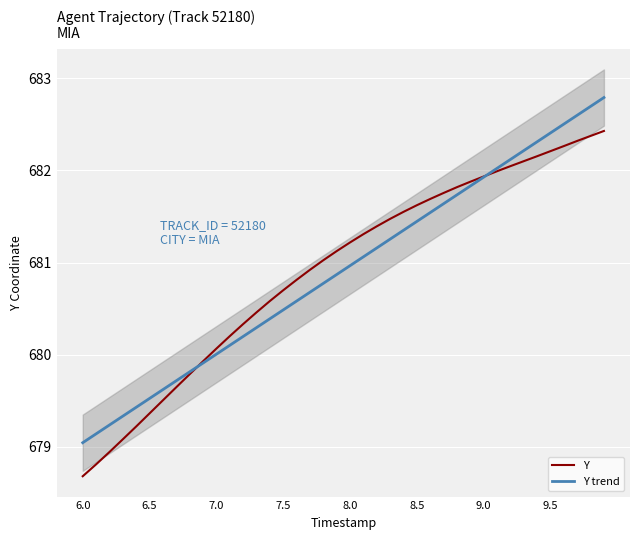

After their last crossing, which series has the higher values: Y trend or Y?

Y trend